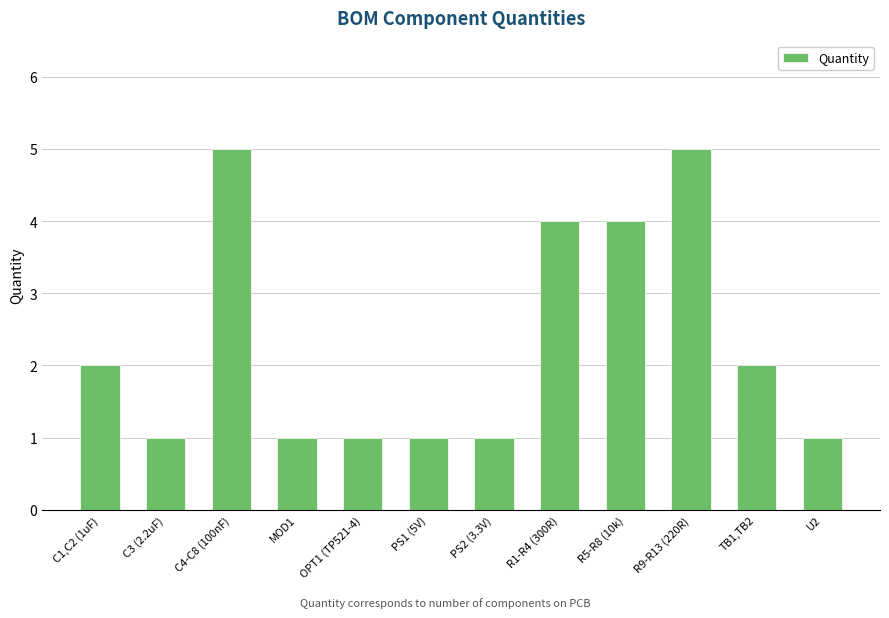

What is the label of the 1st bar from the right?

U2